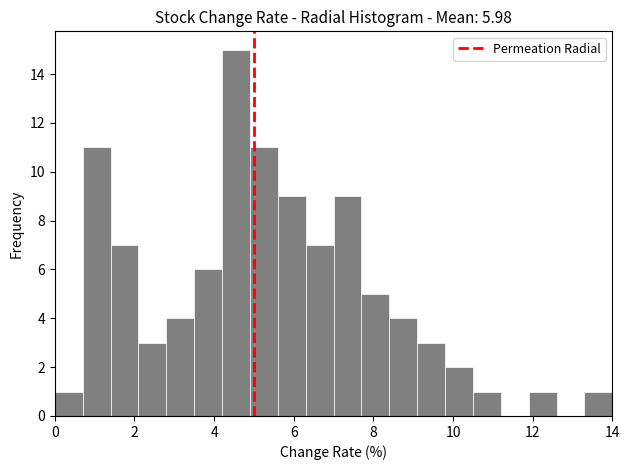

Around what value on the x-axis is the tallest bar? Give the approximate position of its centre, as read against the axis.

4.6